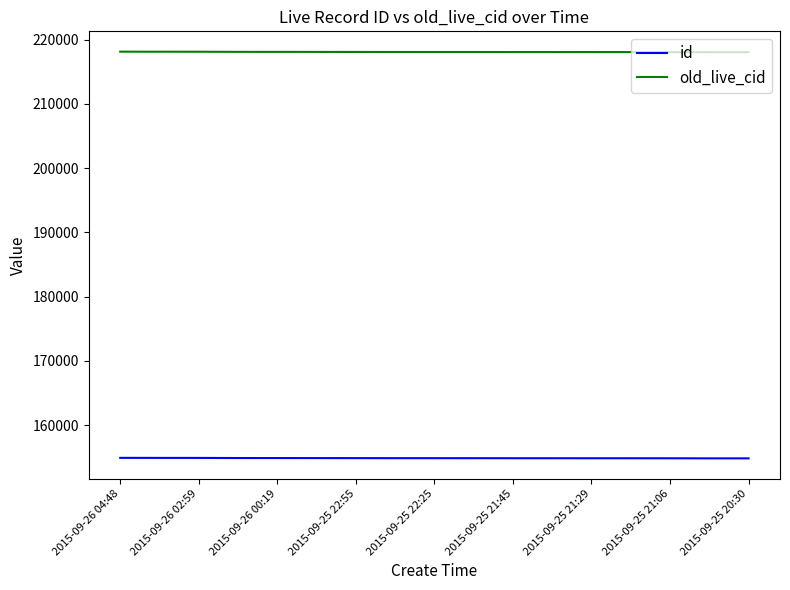

True or false: old_live_cid and id intersect in this chart.

False